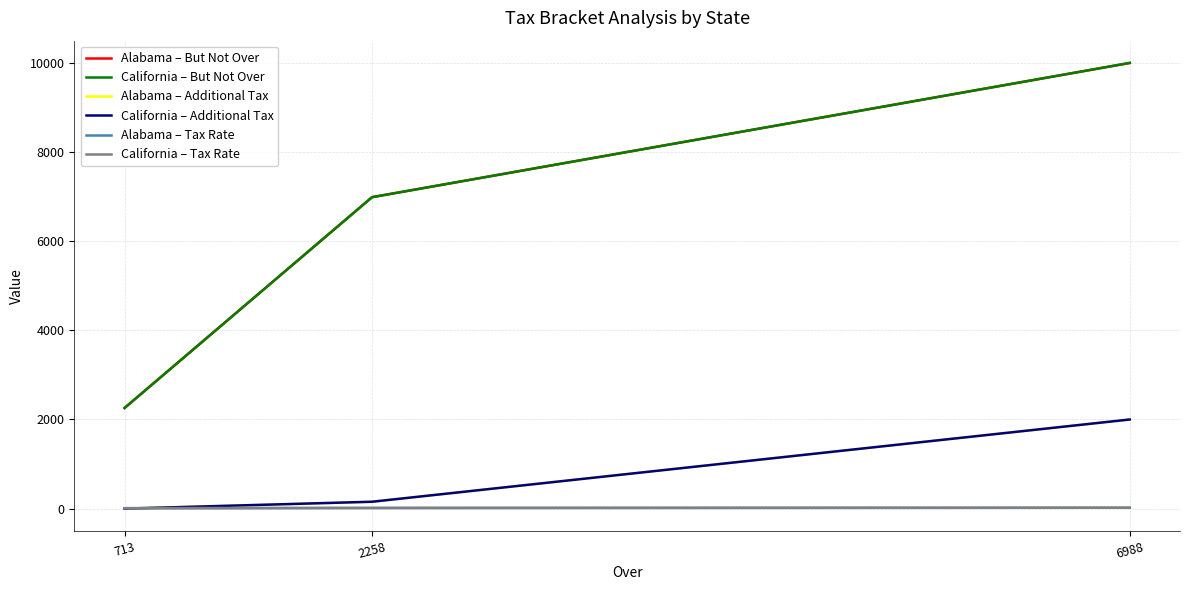

Does the chart have visible grid lines?

Yes